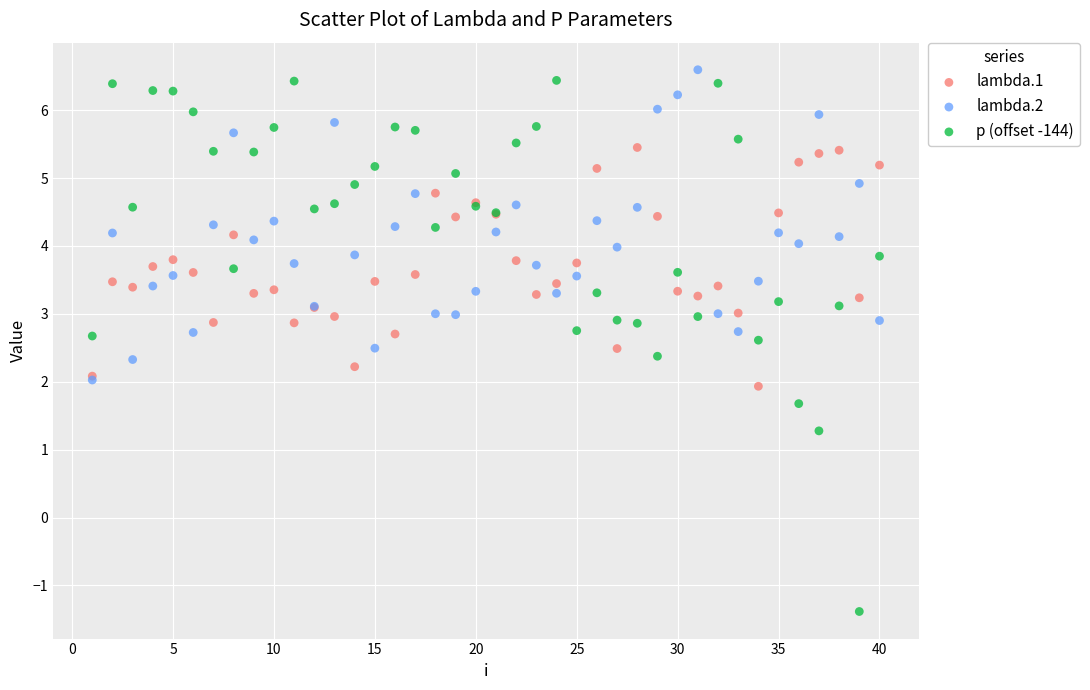

Which series has the largest Y range (max minus min)?

p (offset -144)